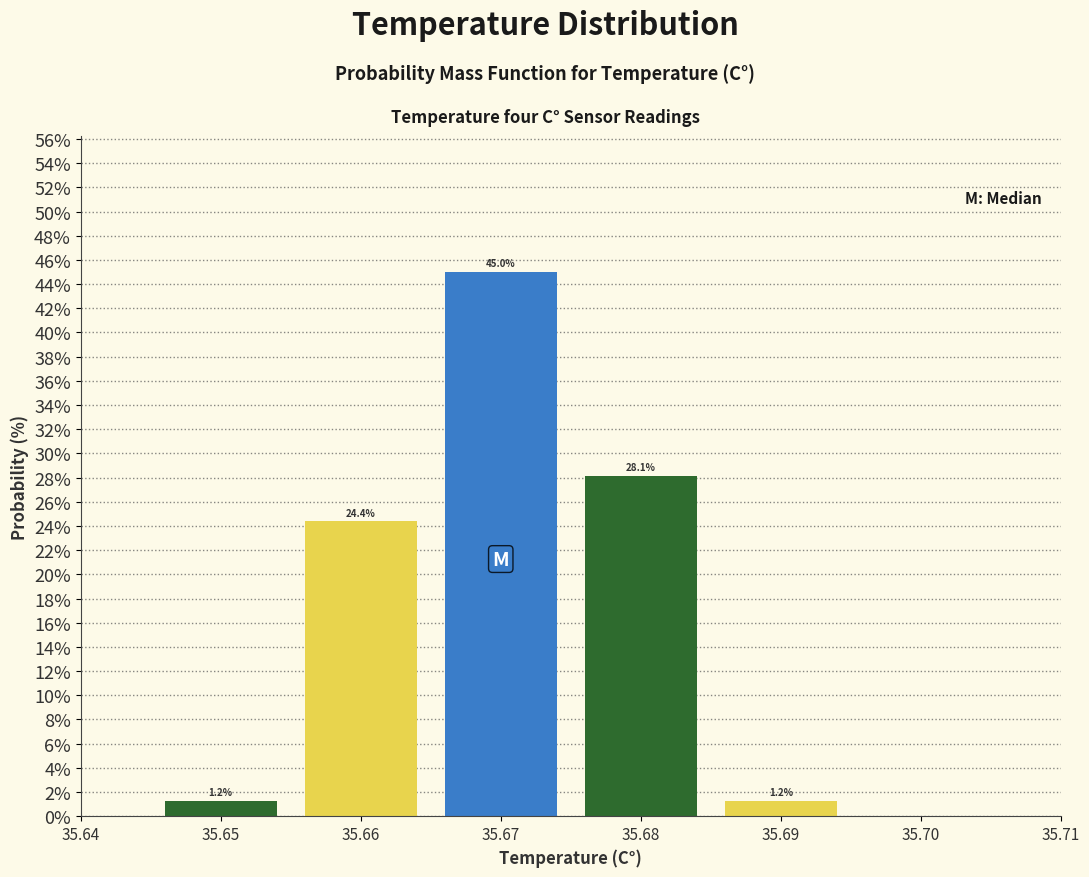

Which range on the x-axis has the tallest bar?

35.665 to 35.675